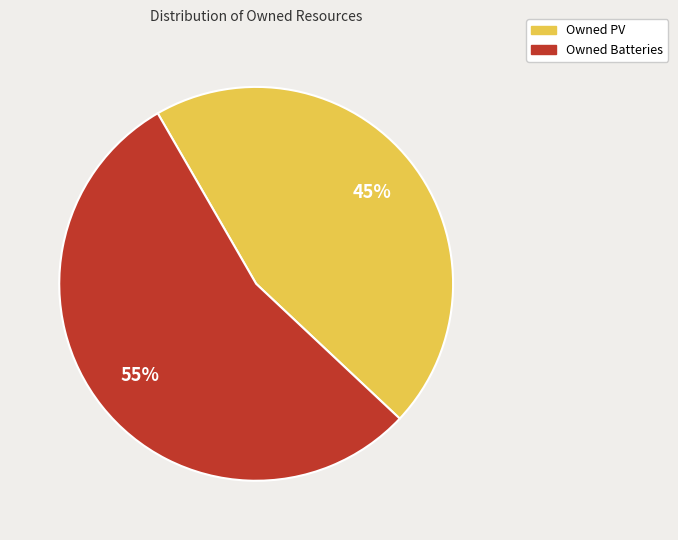

Combined, do Owned PV and Owned Batteries account for over 50%?

Yes